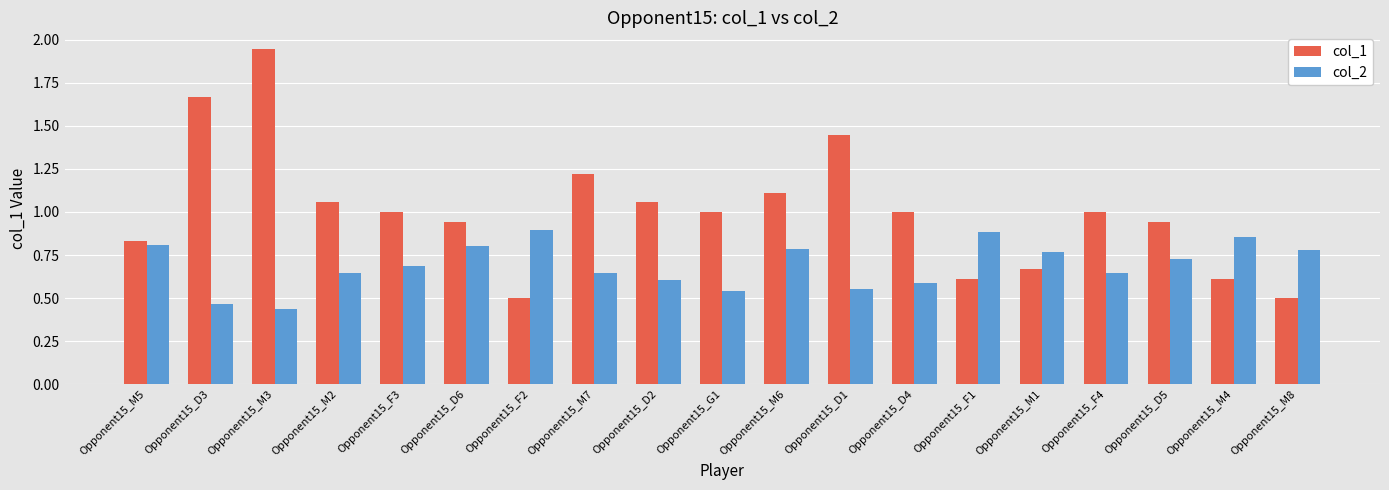

Rank the series by their maximum value, from highest to lowest.

col_1, col_2